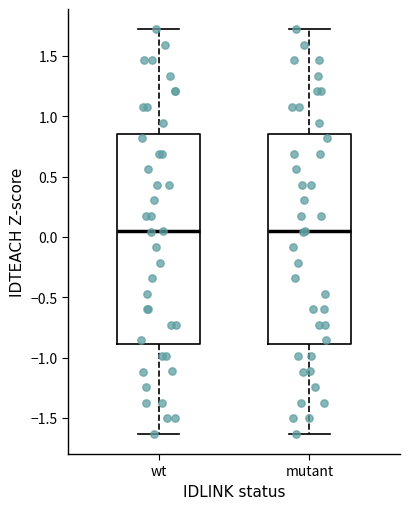

Reading left to right, read every box against the y-axis: the position of its median line, the range the box covers, and the ends of its whiskers. The values are not printed on the chart, so give them approximately, as read against the axis.

wt: median 0.05, box -0.90 to 0.85, whiskers -1.65 to 1.70
mutant: median 0.05, box -0.90 to 0.85, whiskers -1.65 to 1.70